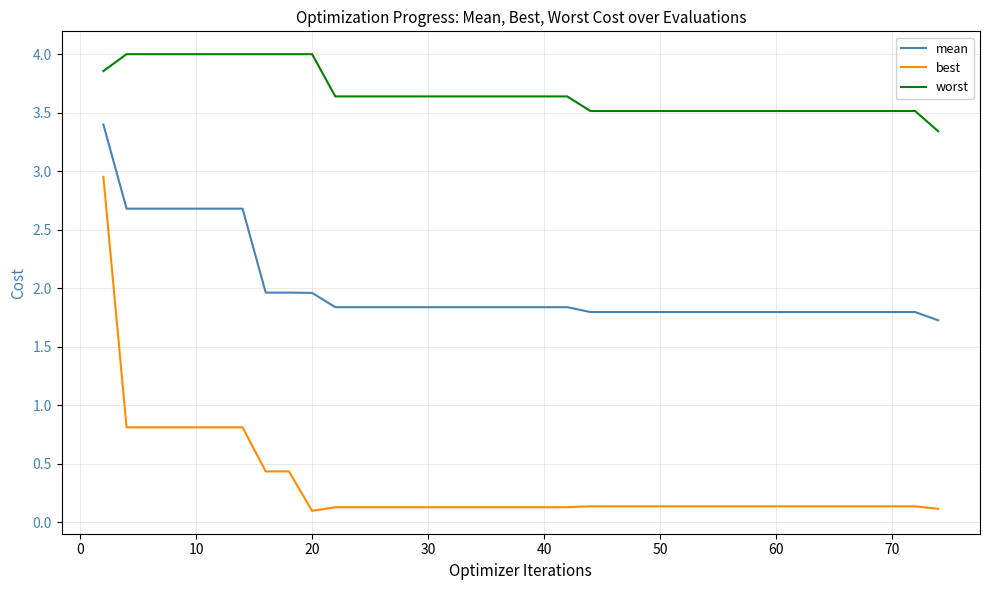

Which series has the largest total across all categories?

worst